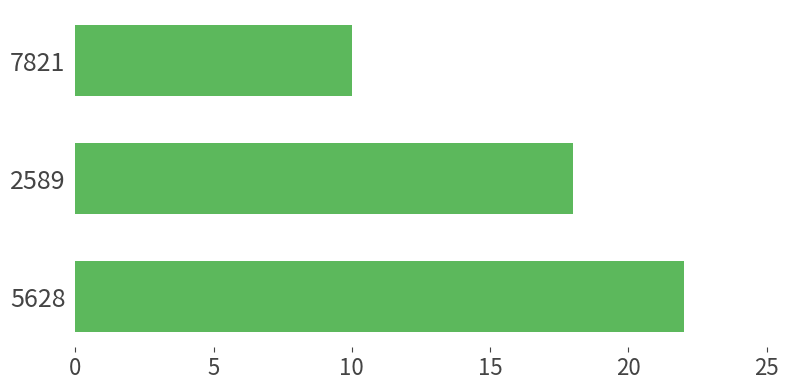

What is the ratio of the value at 2589 to the value at 7821?

1.8